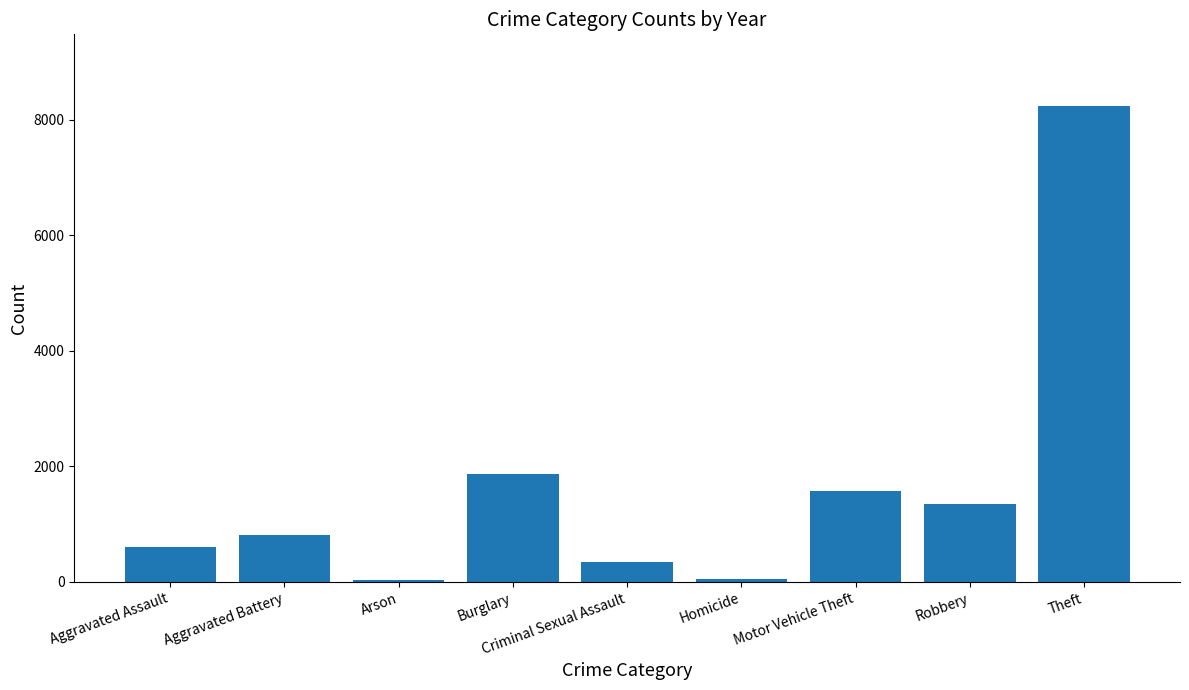

What is the label of the 3rd bar from the left?

Arson